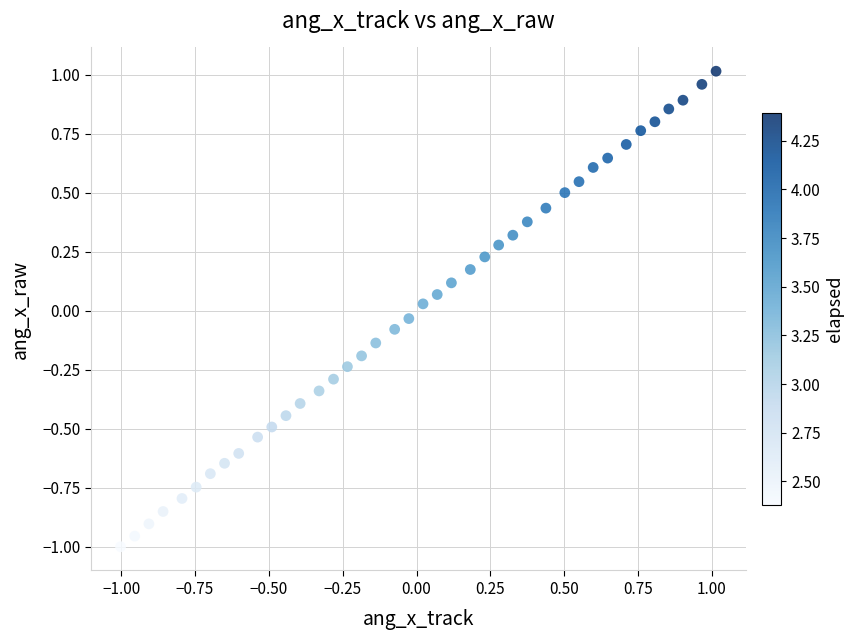

What is the range of Y values (max minus min)?

2.0